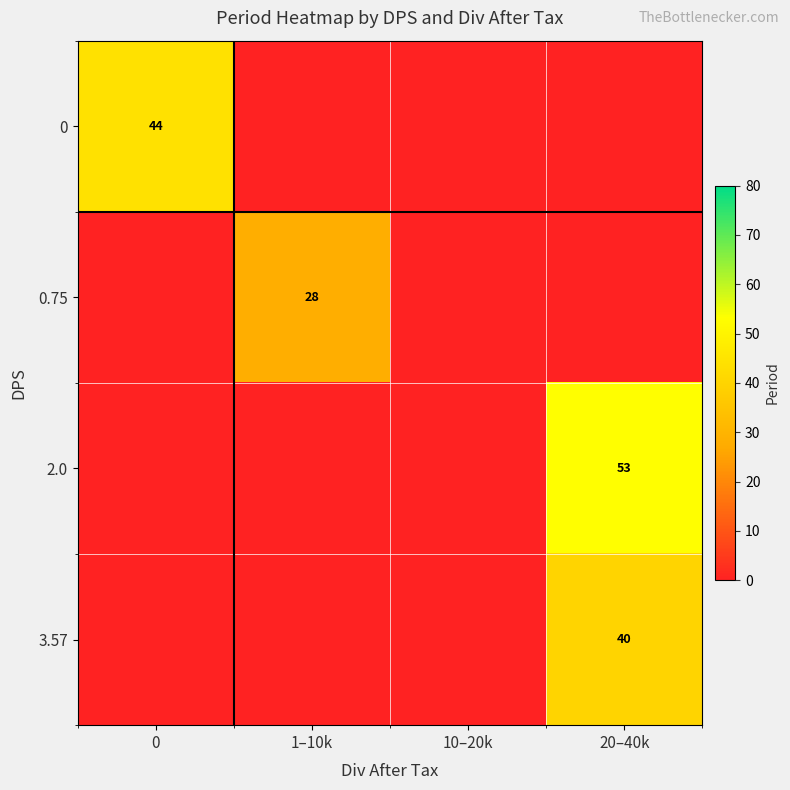

True or false: 0 has a value of 58 at 0.

False